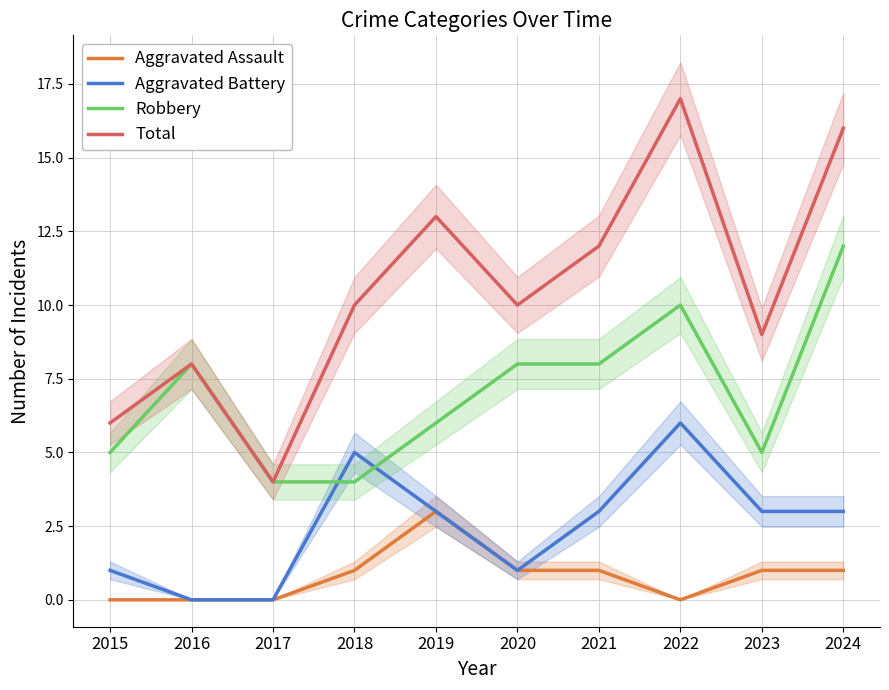

What is the difference between the highest and lowest values at 2024?

15